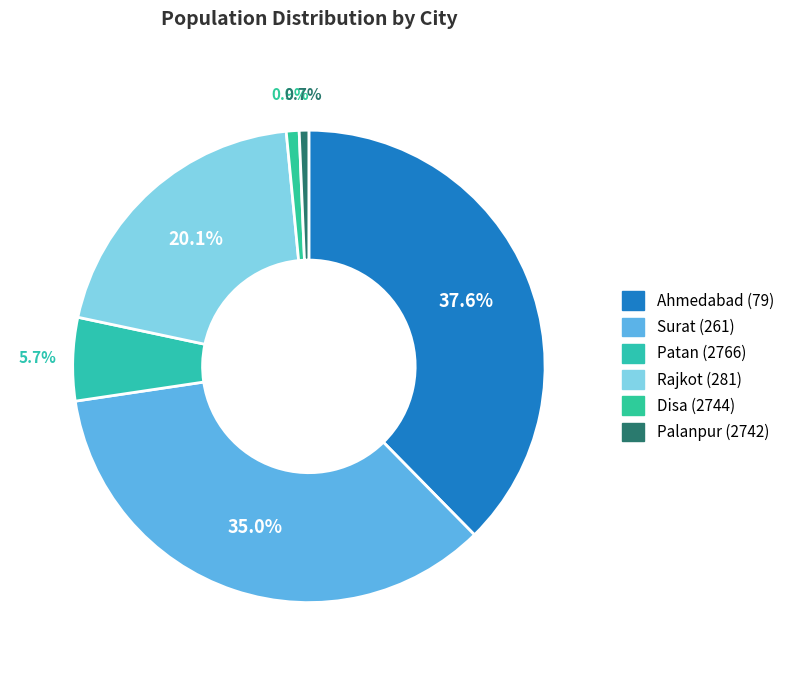

To the nearest percent, what is the average slice percentage?

17%